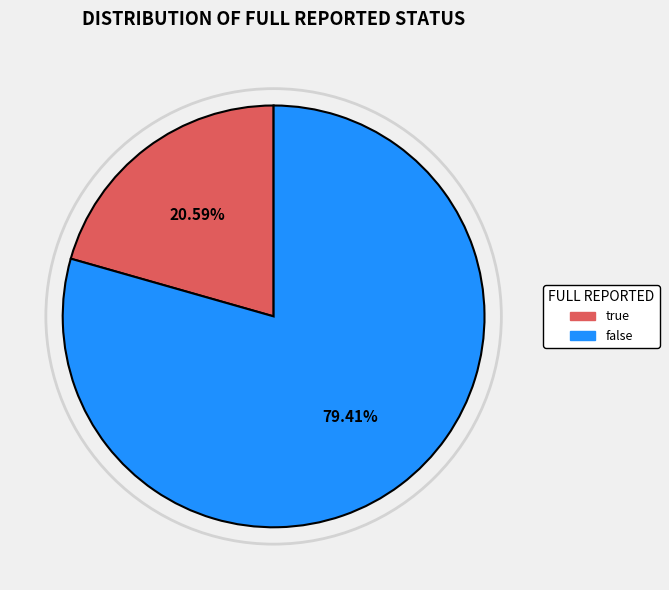

How many segments does this pie chart have?

2